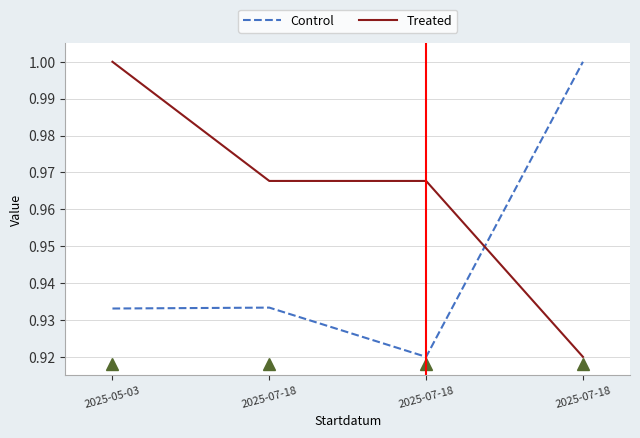

Rank the categories by Treated value from highest to lowest.

2025-05-03, 2025-07-18, 2025-07-18, 2025-07-18